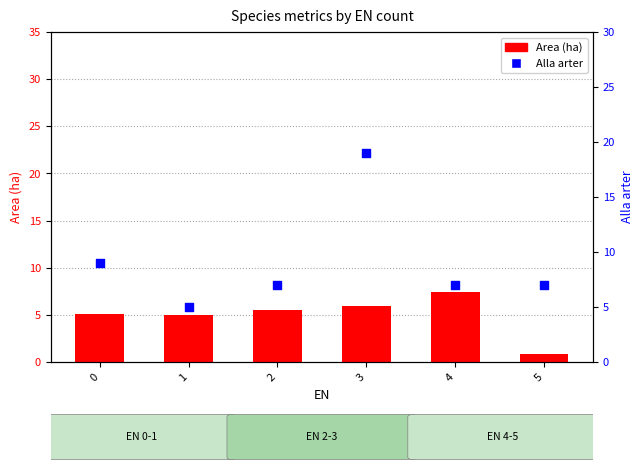

What is the total value across all series at 2?

12.5